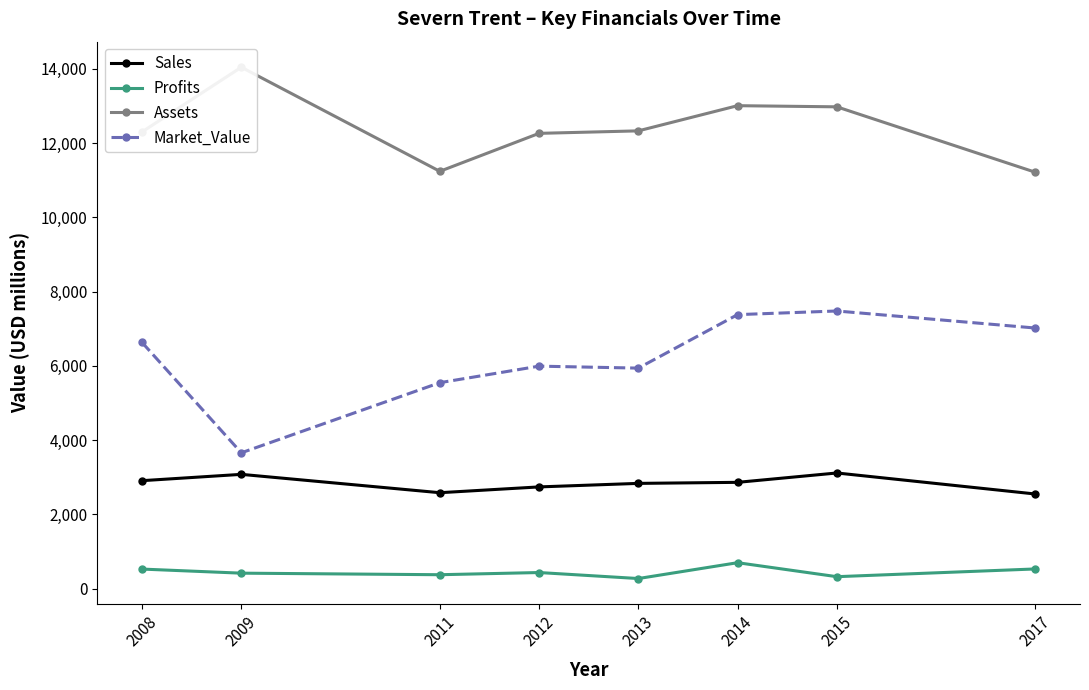

At which category does the chart reach its minimum across all series?

2013